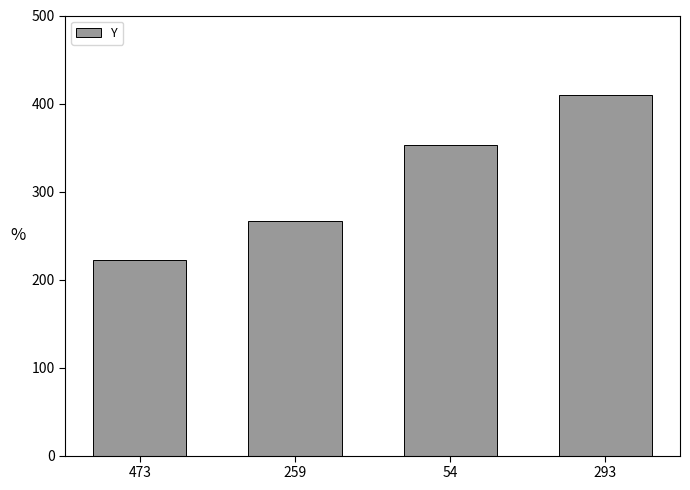

Approximately how many times larger is the value at 293 compared to 259?

1.5